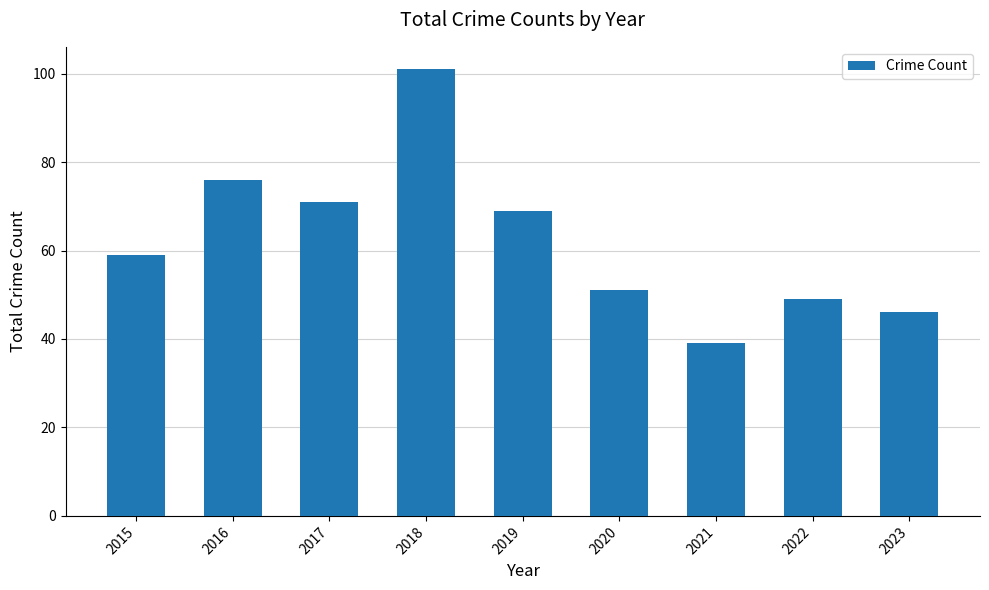

At which category does the chart reach its peak across all series?

2018